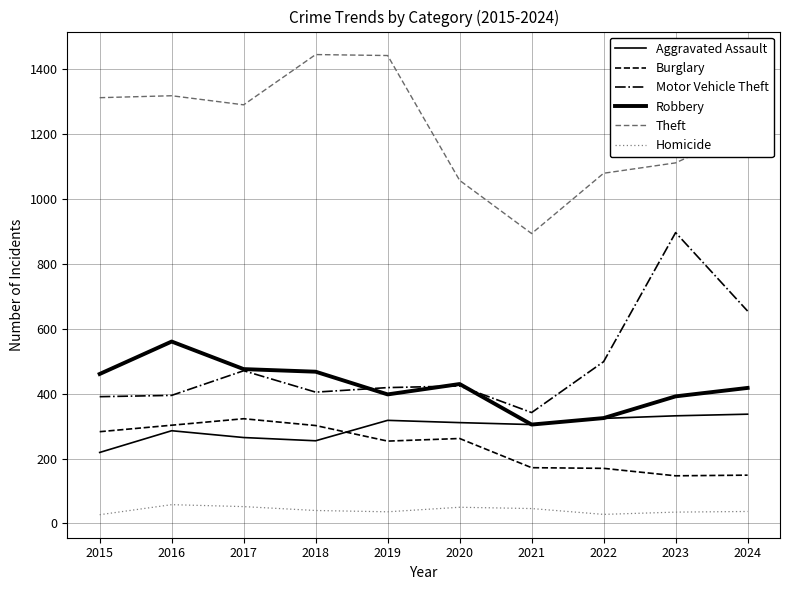

What is the approximate value of Motor Vehicle Theft at 2015, to the nearest 10?

390